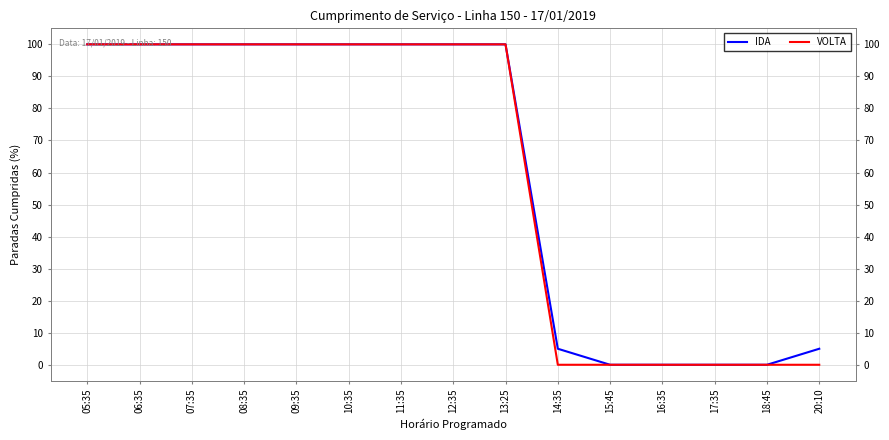

The value of IDA at 13:25 is 160. True or false?

False